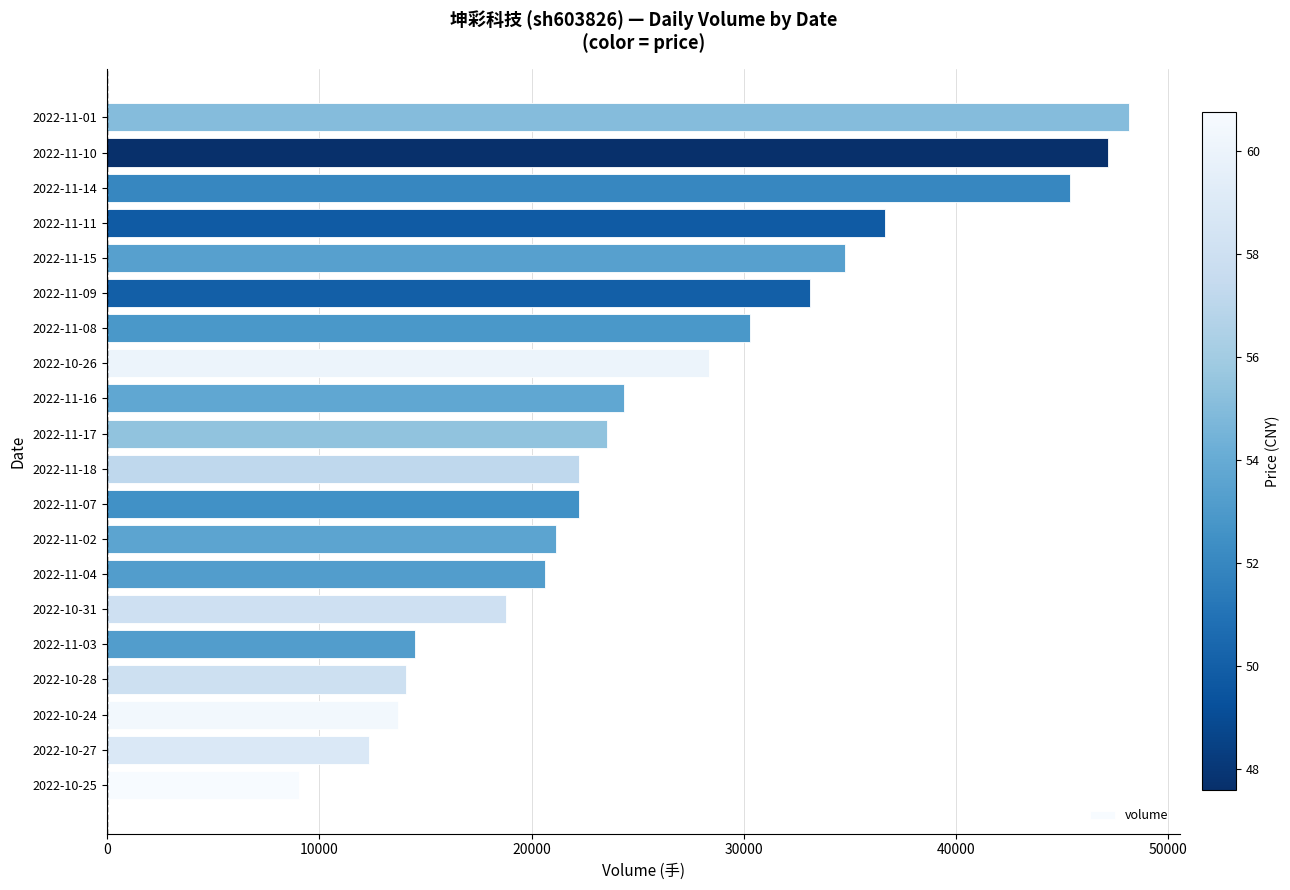

Which has a higher value, 2022-11-02 or 2022-10-27?

2022-11-02